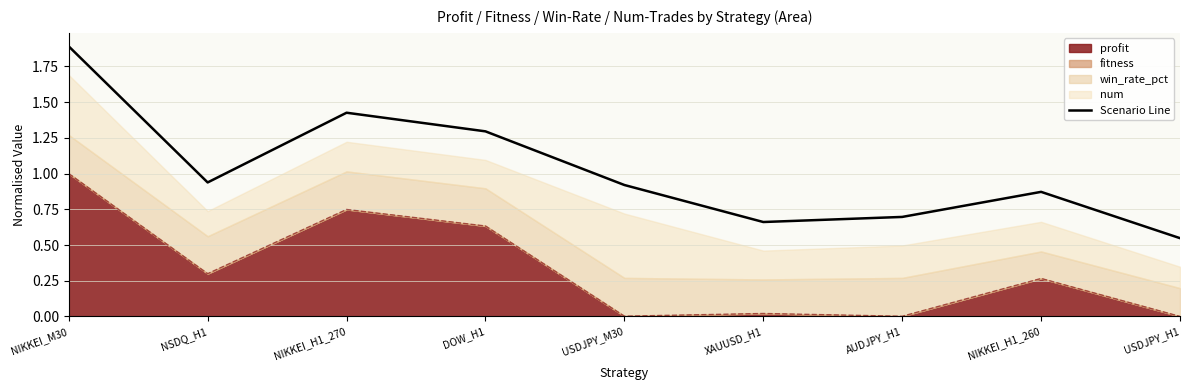

What is the label of the 5th point from the right?

USDJPY_M30